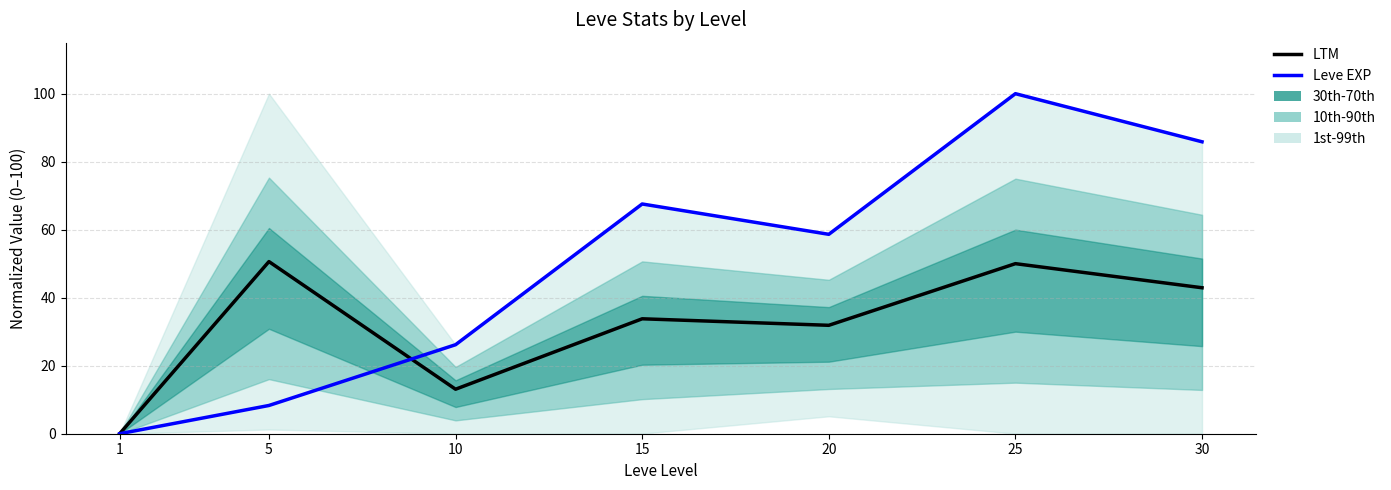

The value of Leve EXP at 30 is 143.2. True or false?

False